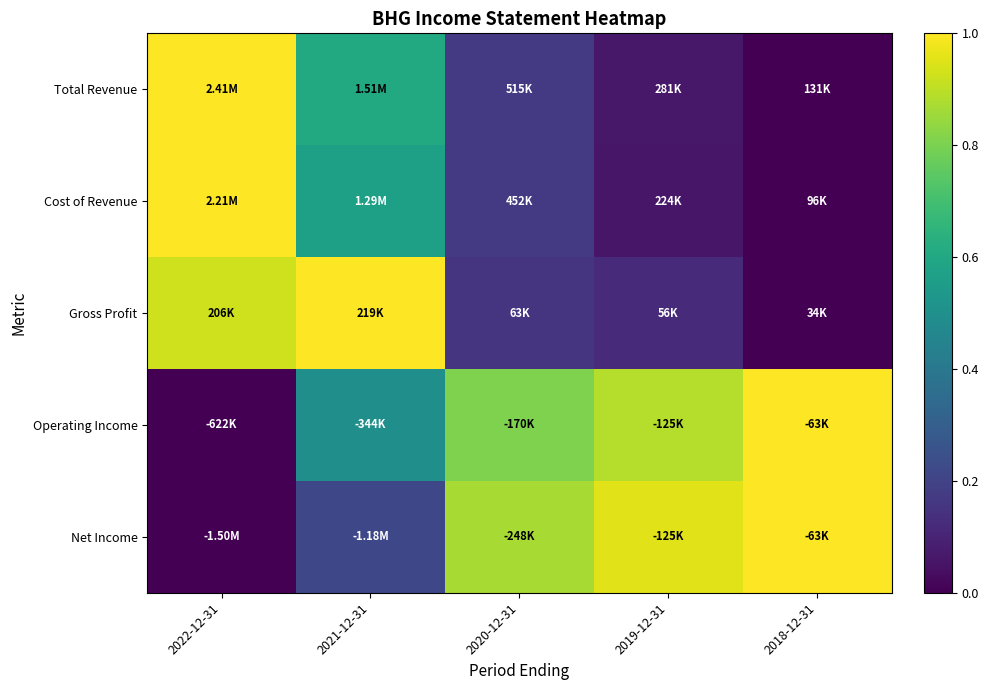

Rank the series by their maximum value, from highest to lowest.

Total Revenue, Cost of Revenue, Gross Profit, Operating Income, Net Income